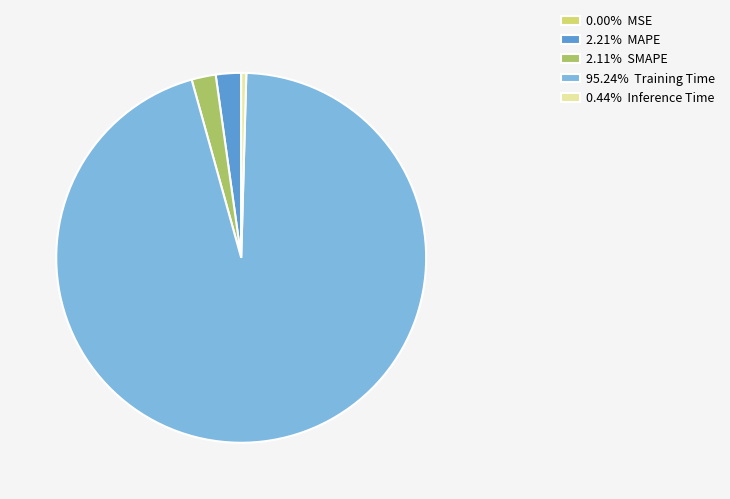

Is there any slice that represents more than half of the pie?

Yes